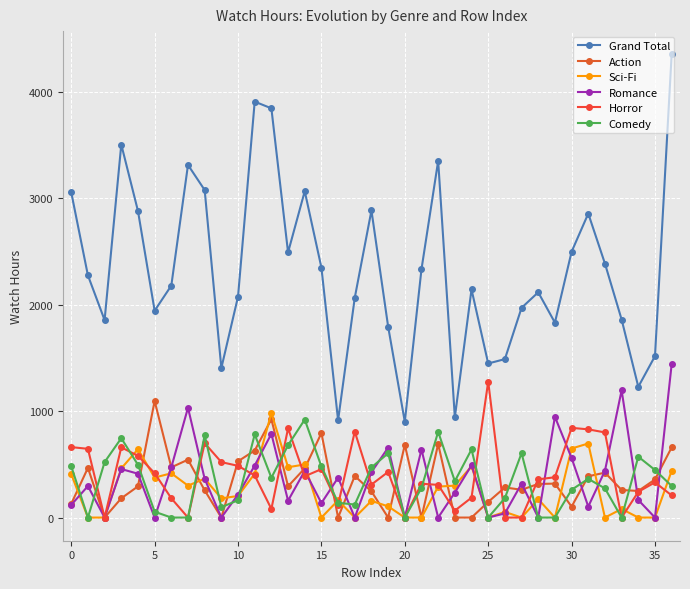

In Action, how many points are lower than both neighbors (excluding endpoints)?

10